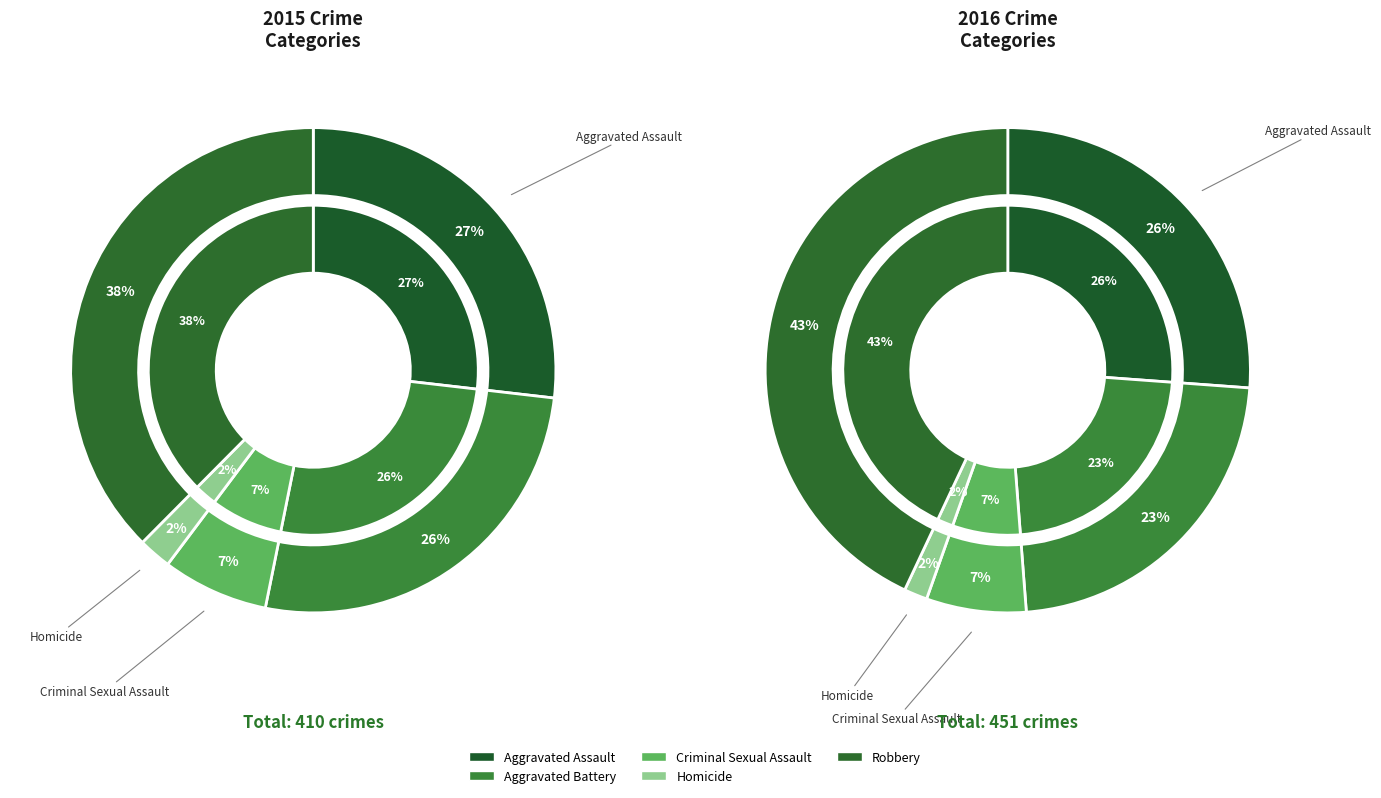

What portion of the pie excludes Criminal Sexual Assault?

92.9%